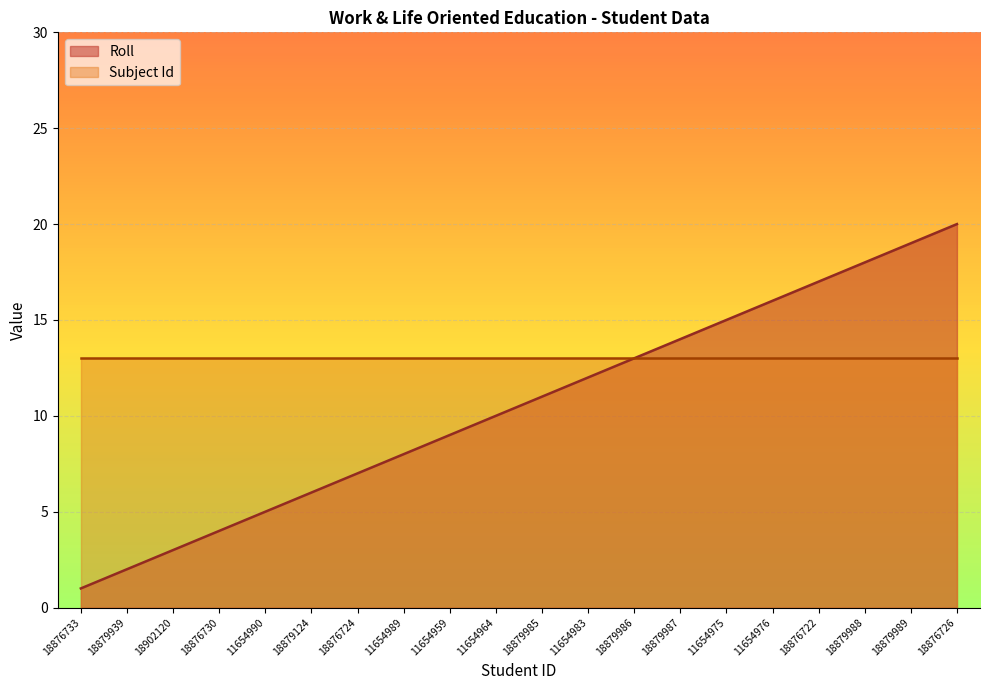

What is the maximum value shown in the chart?

20